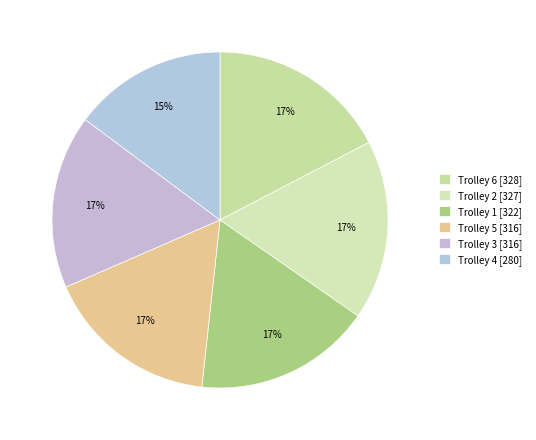

True or false: Trolley 5 accounts for 17% of the total.

True